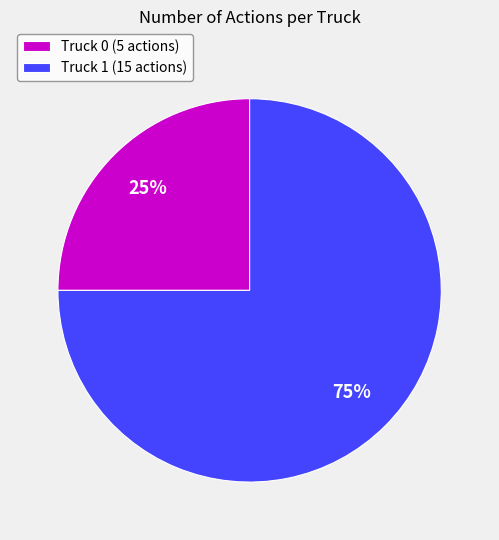

Does any single category account for the majority?

Yes